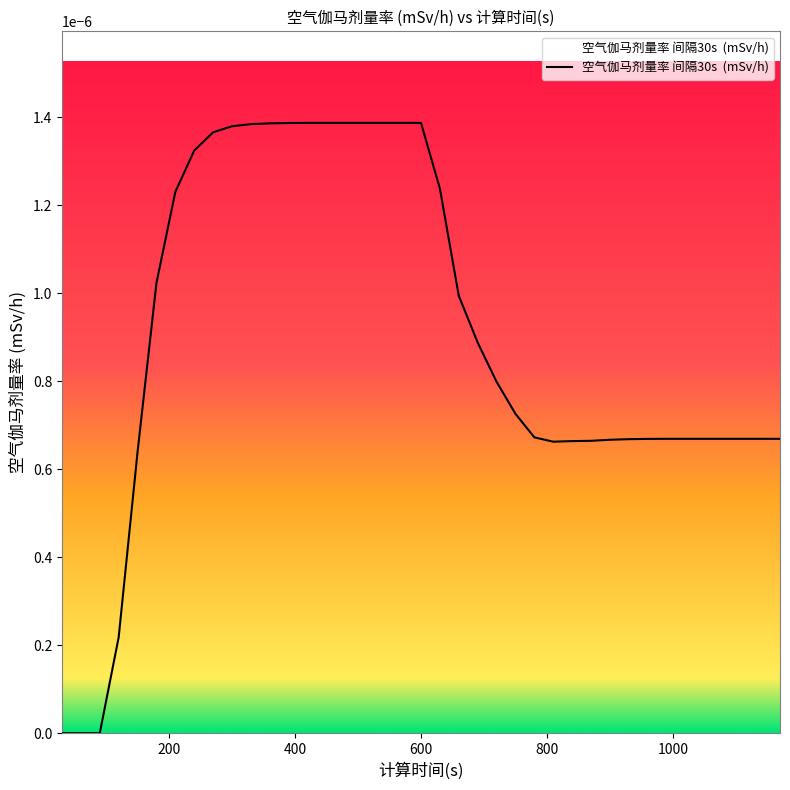

Does the chart have visible grid lines?

No